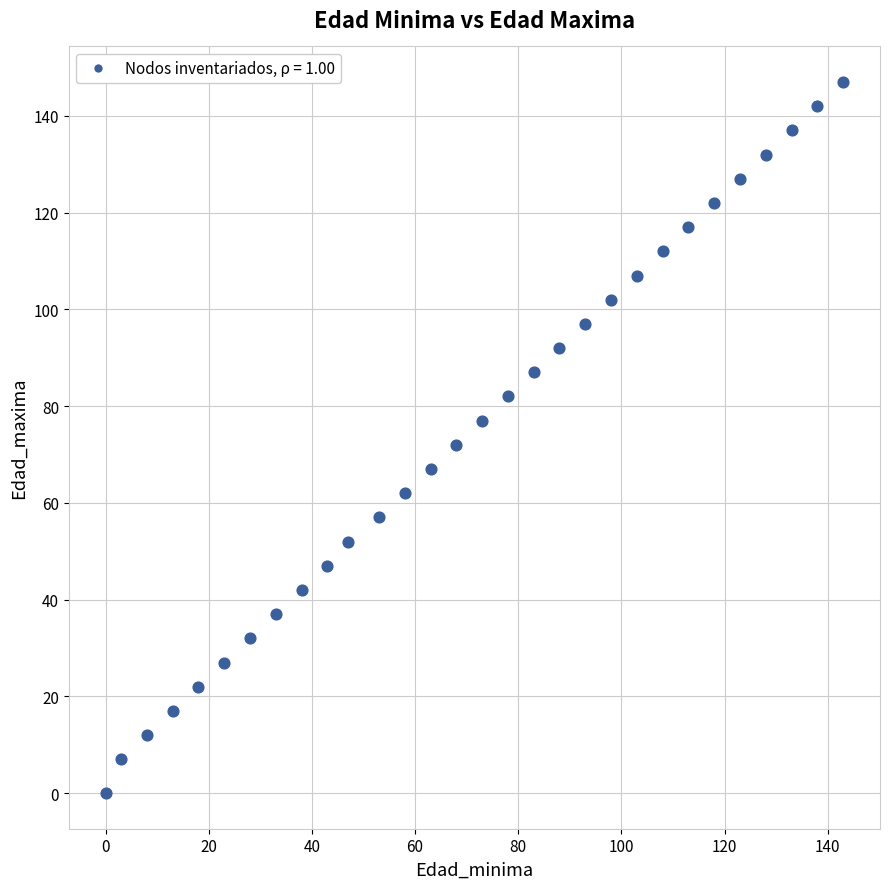

List the coordinates of all points as (Y, X) pairs, reading left to right.

(0, 0)  (7, 3)  (12, 8)  (17, 13)  (22, 18)  (27, 23)  (32, 28)  (37, 33)  (42, 38)  (47, 43)  (52, 47)  (57, 53)  (62, 58)  (67, 63)  (72, 68)  (77, 73)  (82, 78)  (87, 83)  (92, 88)  (97, 93)  (102, 98)  (107, 103)  (112, 108)  (117, 113)  (122, 118)  (127, 123)  (132, 128)  (137, 133)  (142, 138)  (147, 143)